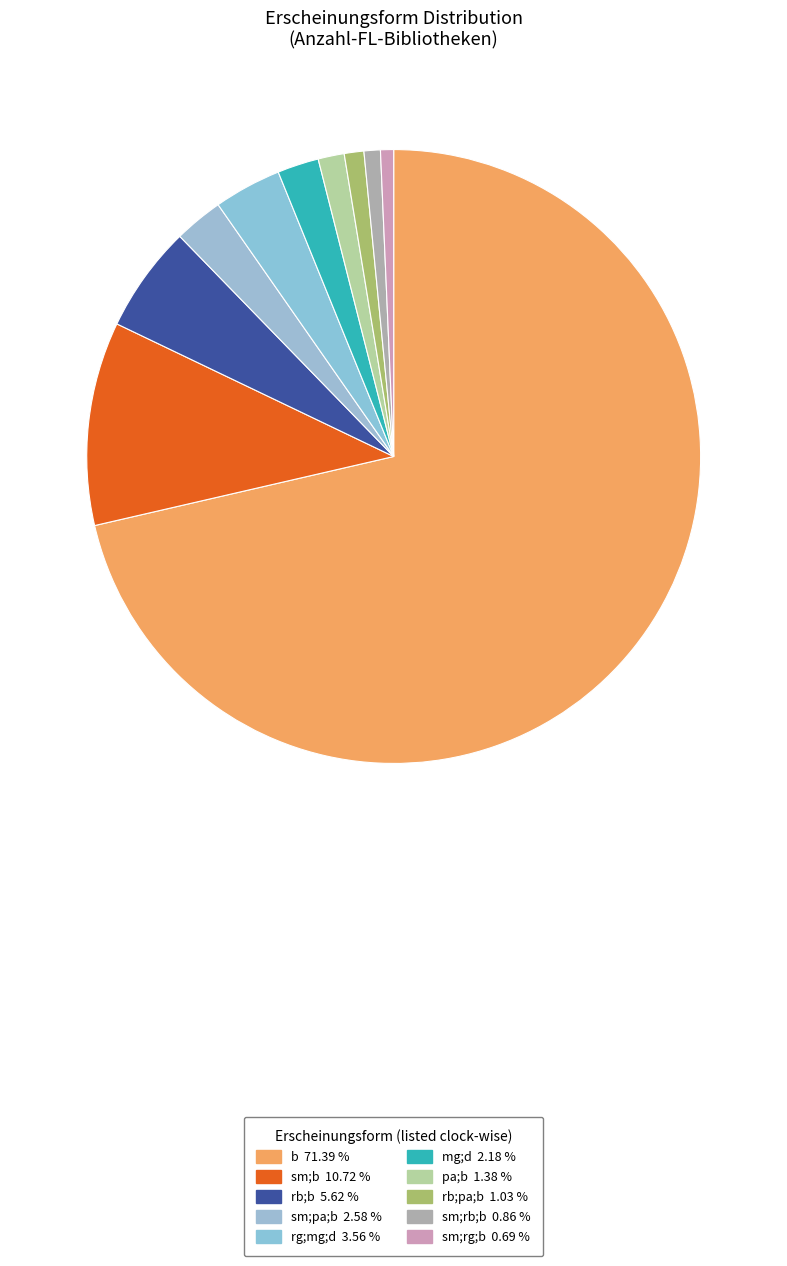

True or false: rg;mg;d accounts for 18% of the total.

False